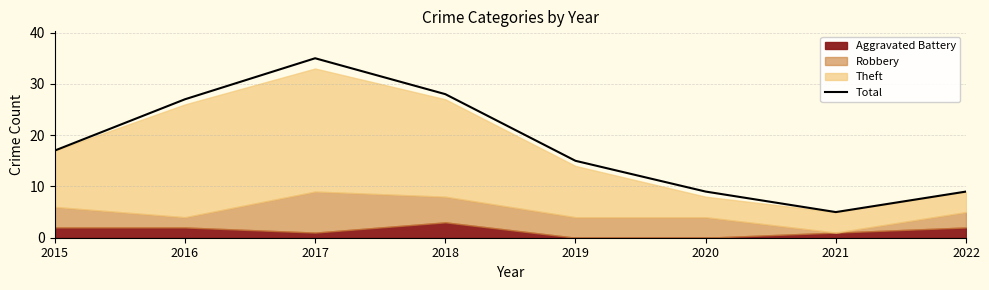

How many values exceed 17?

3